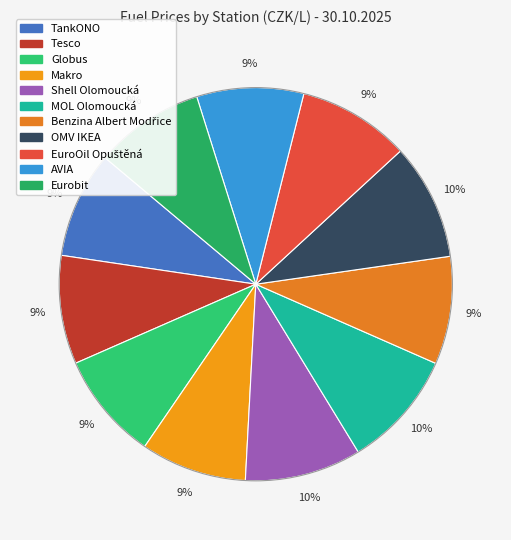

To the nearest percent, what is the difference between the MOL Olomoucká and Makro slice percentages?

1%